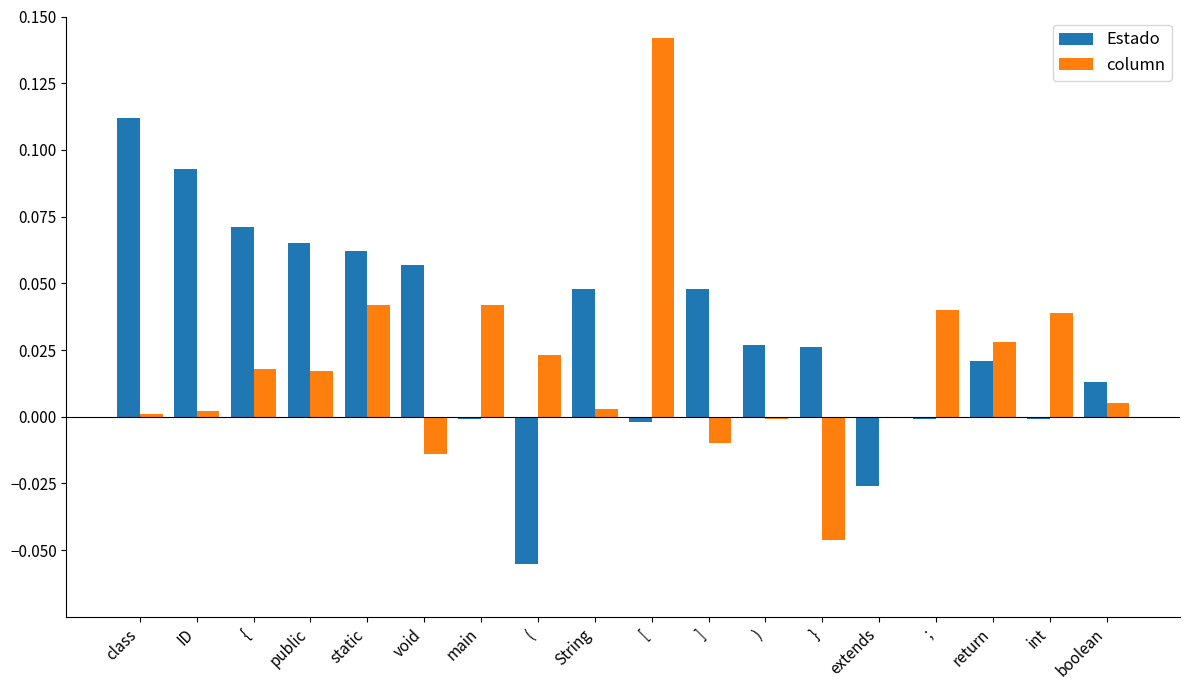

Which label corresponds to the largest value in the chart?

[